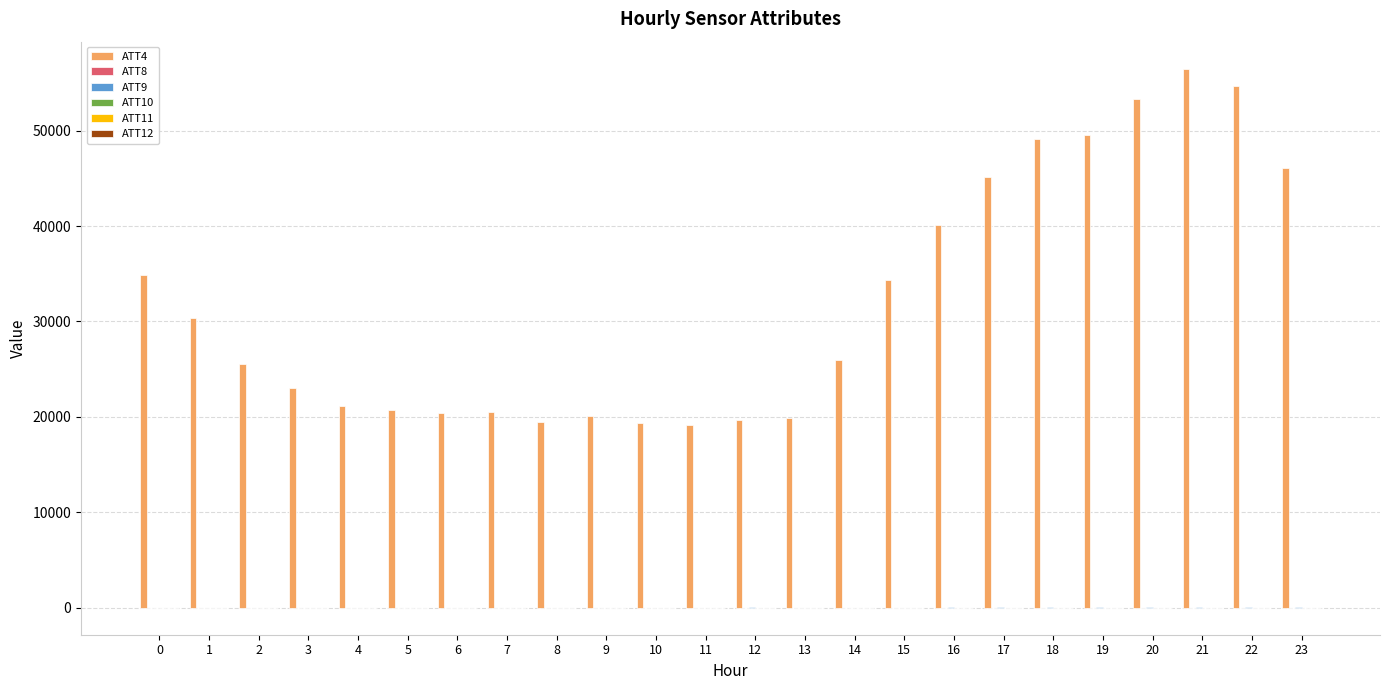

Which series has the widest spread of values?

ATT4